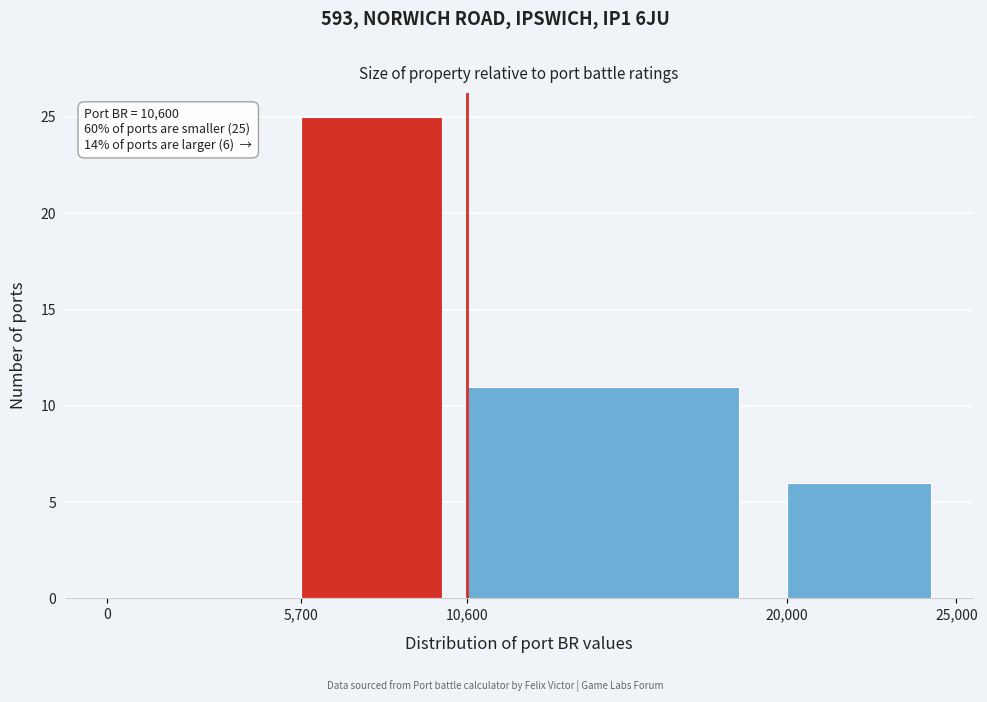

Over which range of the x-axis is the bar tallest?

5,700 to 10,600